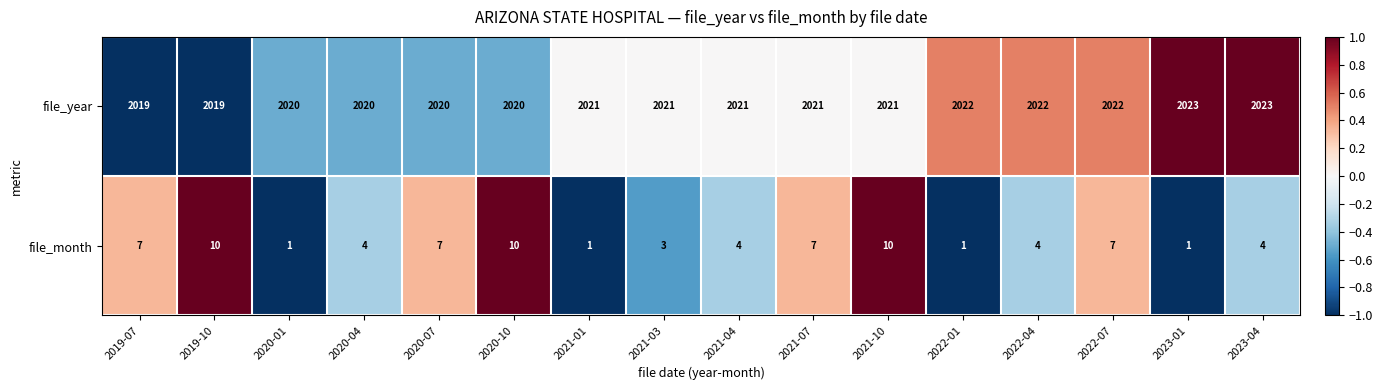

What is the total value across all series at 2020-04?

2024